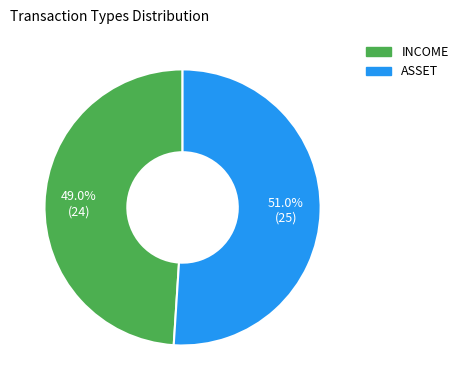

Which category has the biggest portion of the pie?

ASSET